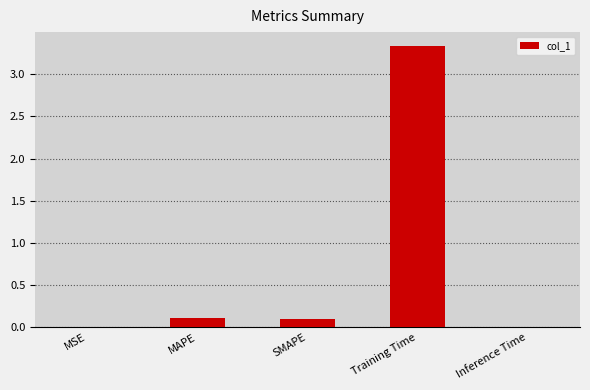

What is the greatest value displayed?

3.3